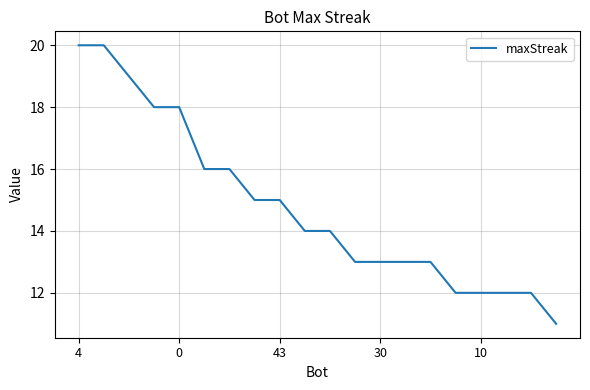

How many values are between 13 and 18?

12